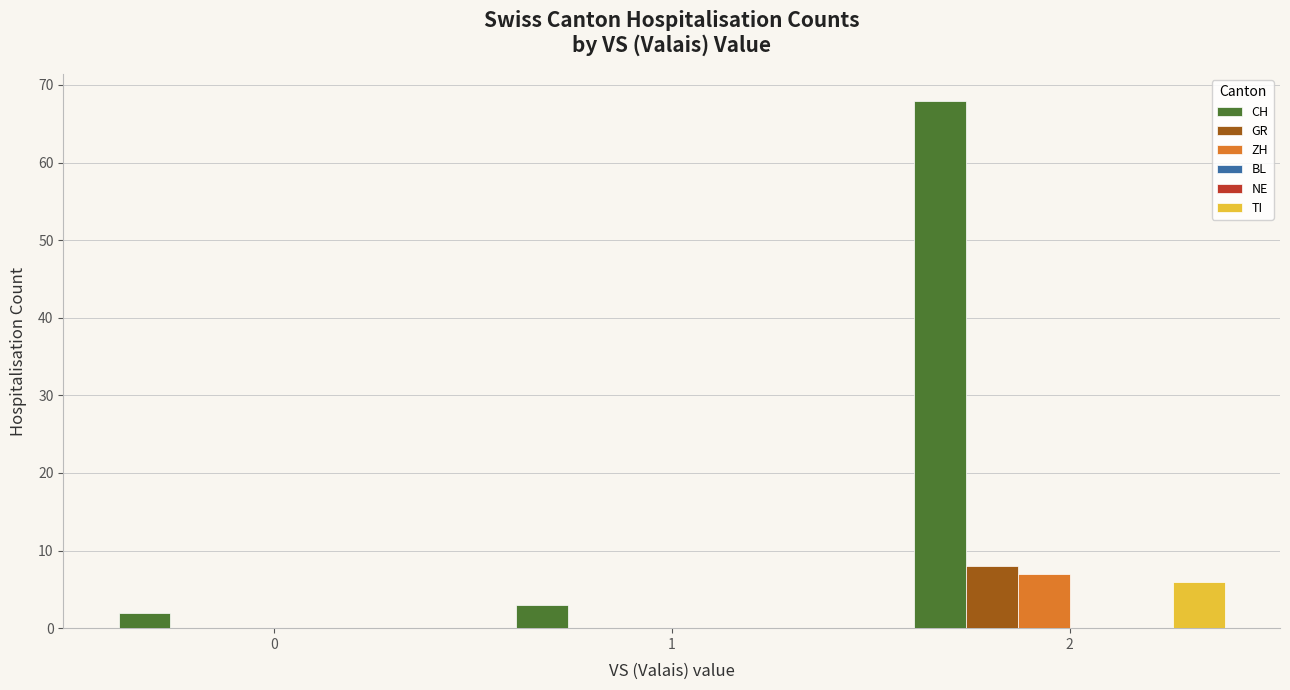

Which series changed the most between 0 and 1?

CH